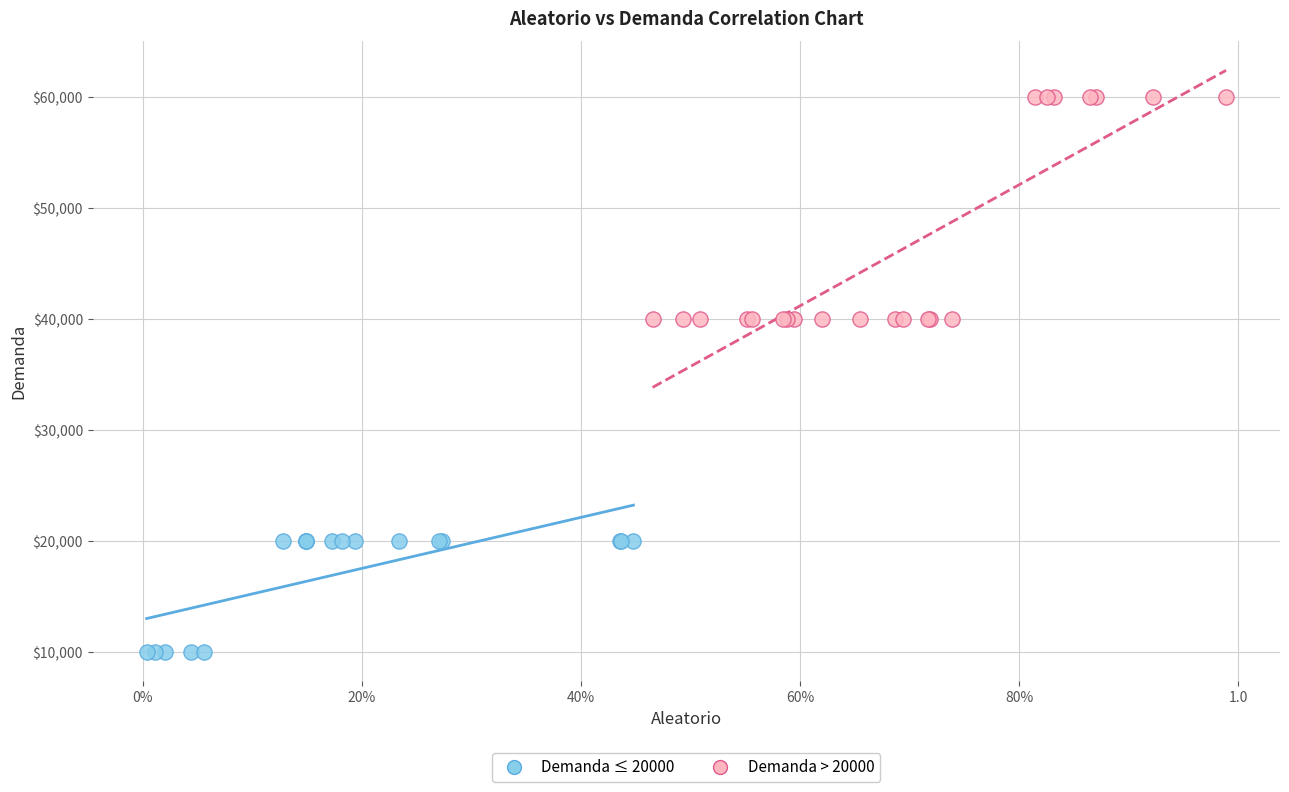

What are all the series names shown in the legend?

Demanda ≤ 20000, Demanda > 20000